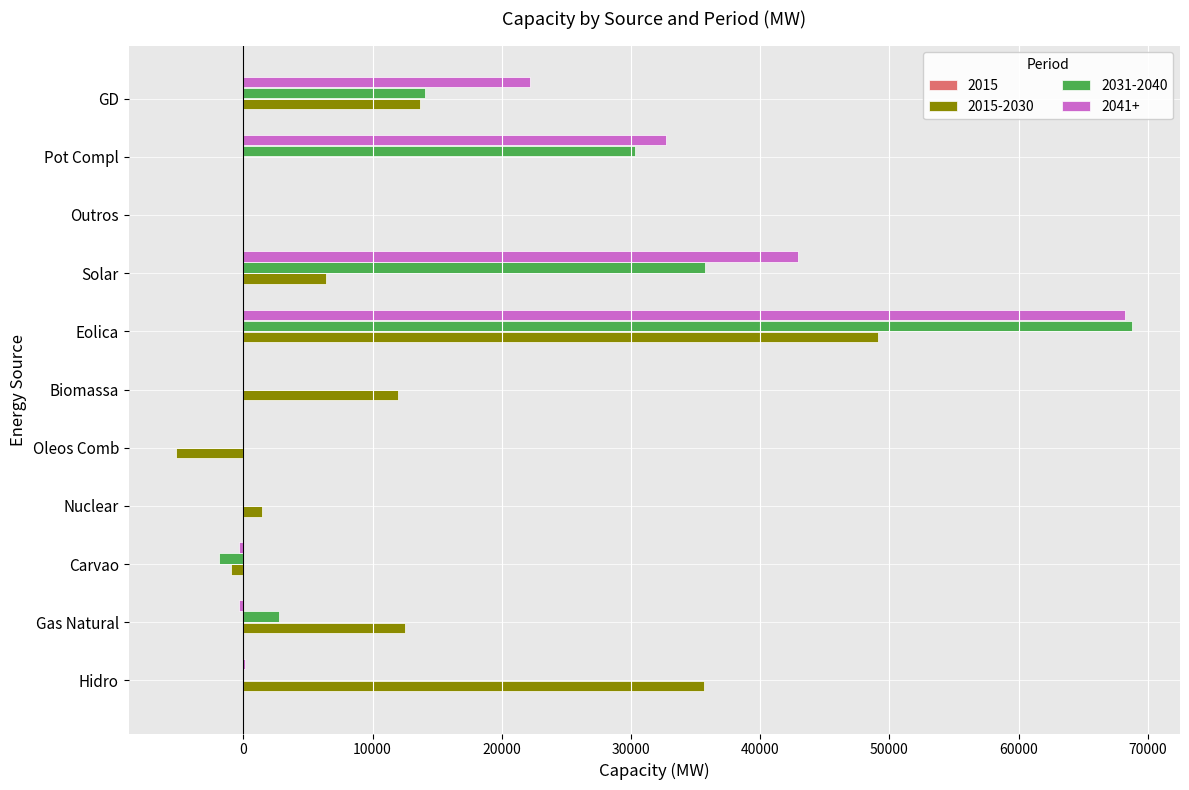

The 2041+ series shows 0 at Nuclear. True or false?

True